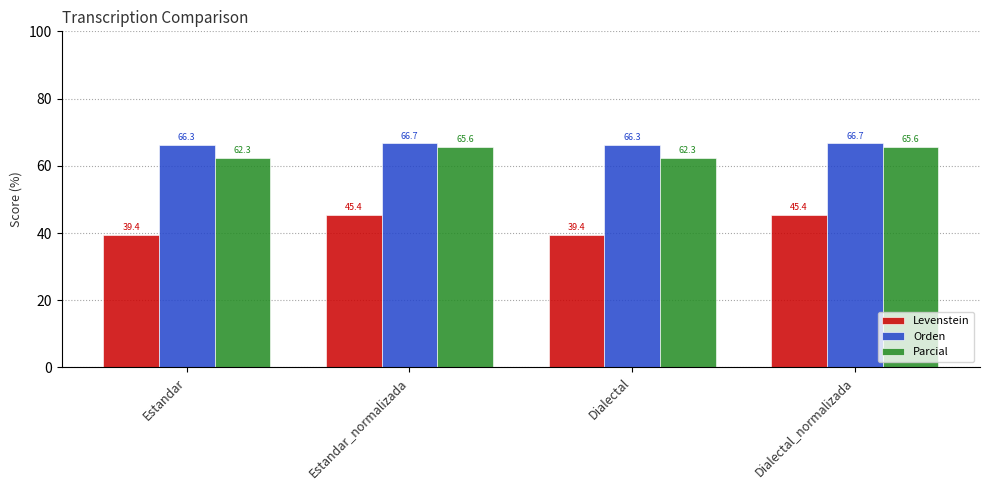

What is the label of the 4th bar from the right?

Estandar